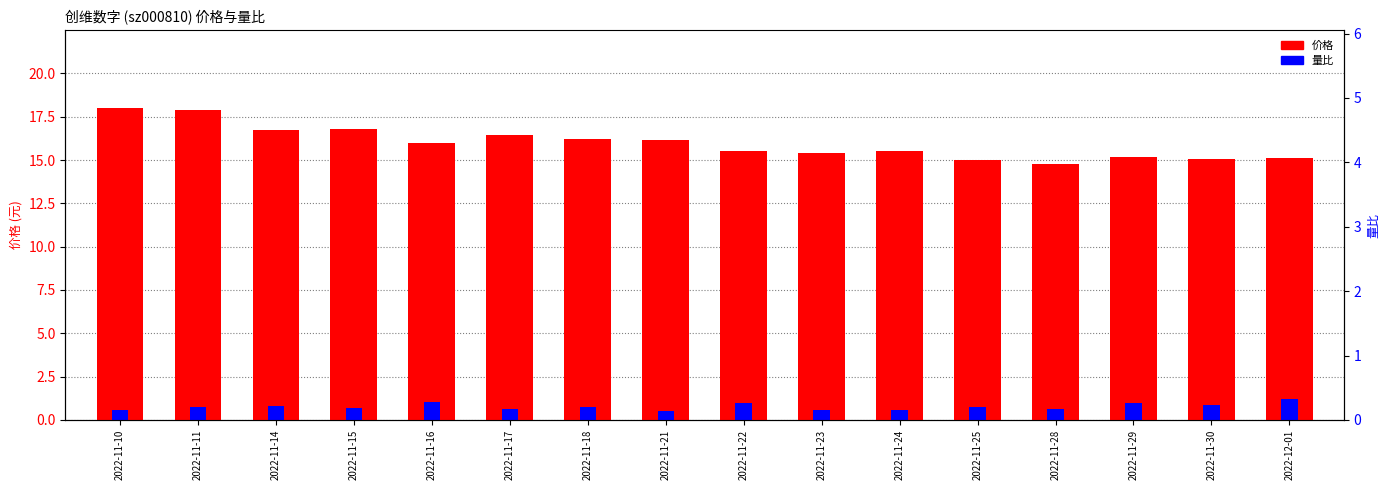

At which label is 价格 closest to 16?

2022-11-16